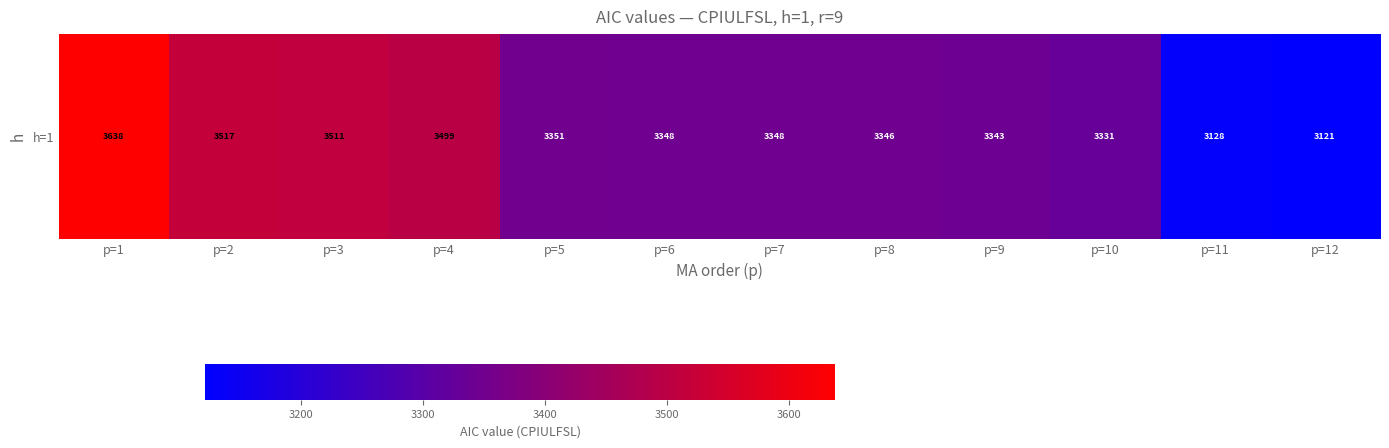

What is the difference between the values at p=12 and p=4?

377.4